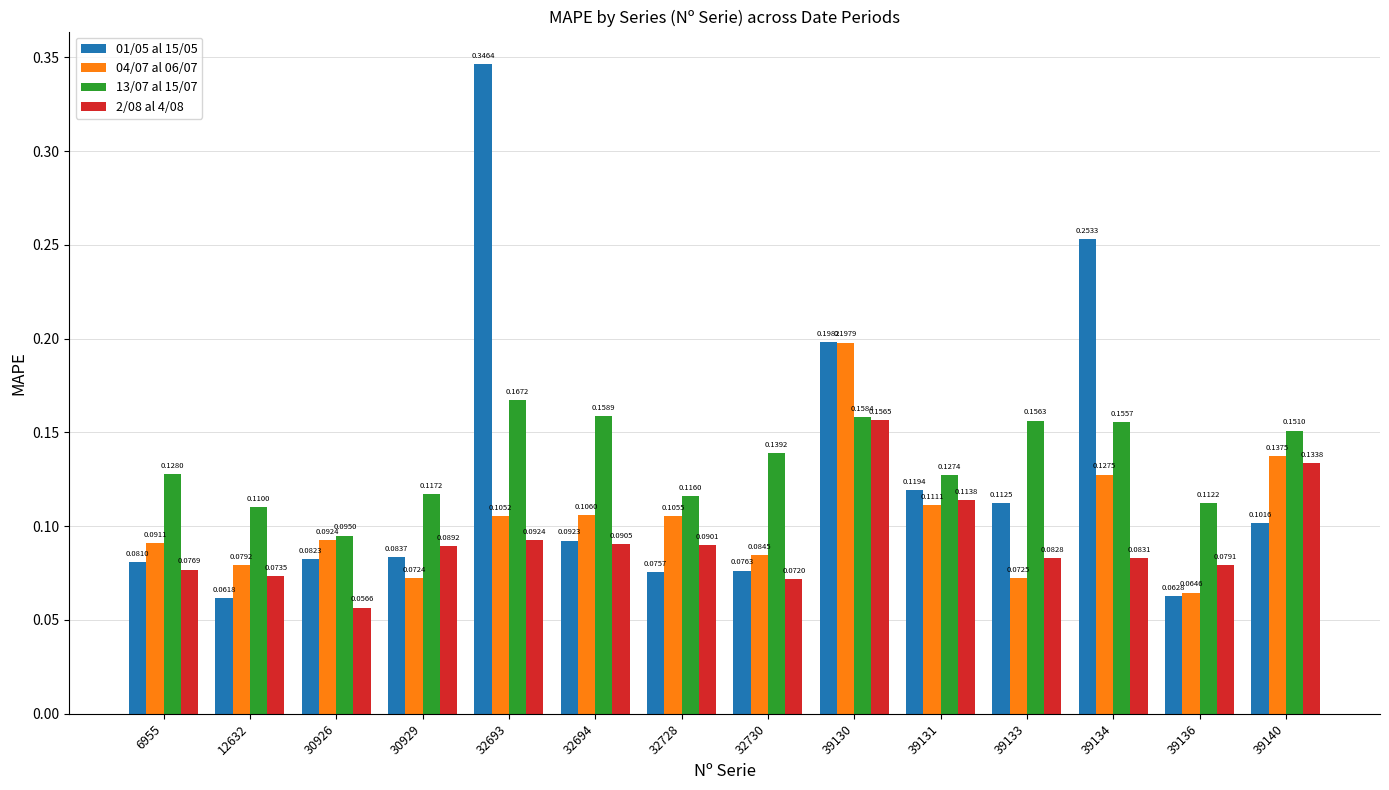

What is the sum of all 04/07 al 06/07 values?

1.4